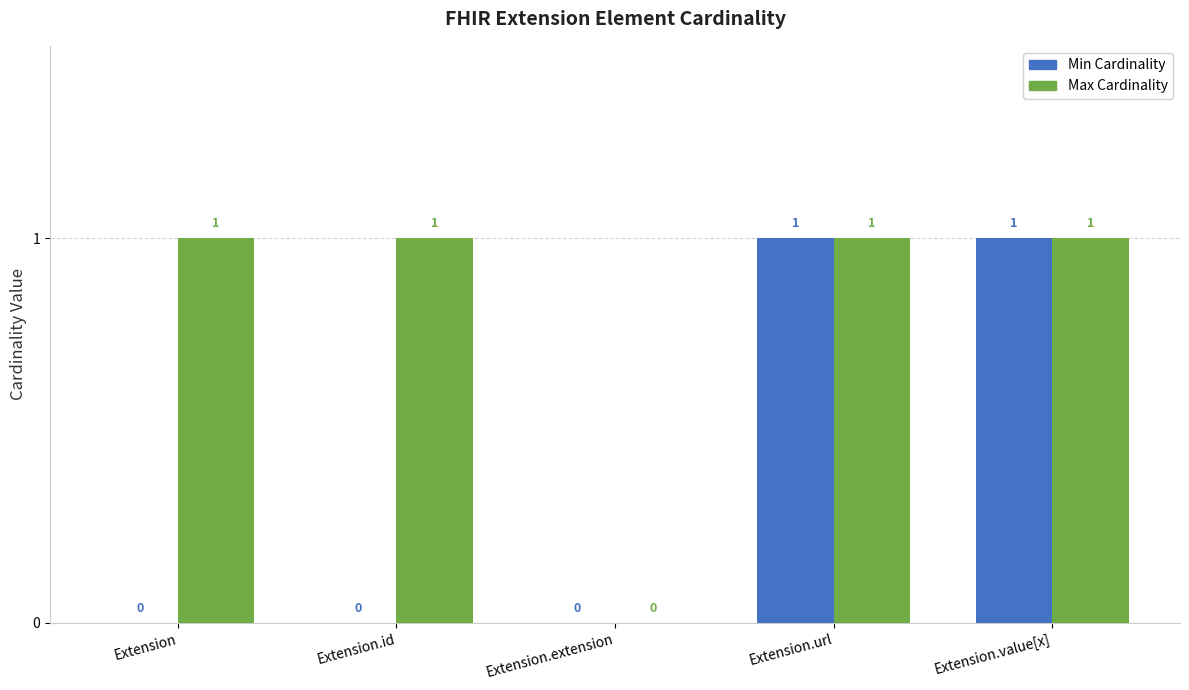

Which series has the largest total across all categories?

Max Cardinality